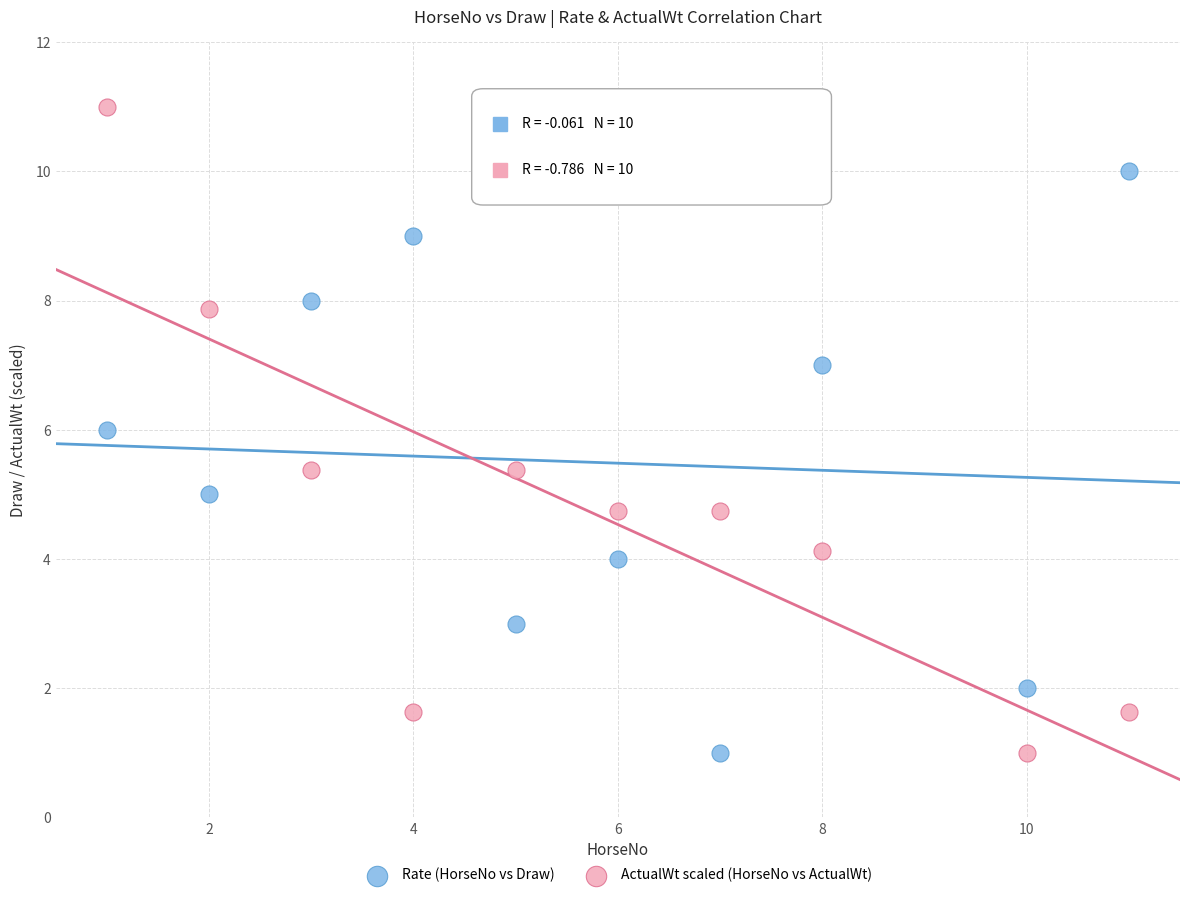

Across all data points, what is the range of X values (max minus min)?

10.0